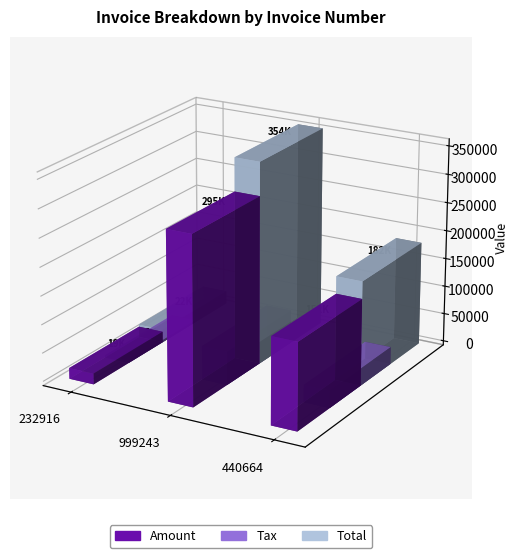

Reading left to right, extract all data points from this chart.

Amount: 19111.0	295746.0	152041.0
Tax: 3822.2	59149.2	30408.2
Total: 22933.2	354895.2	182449.2